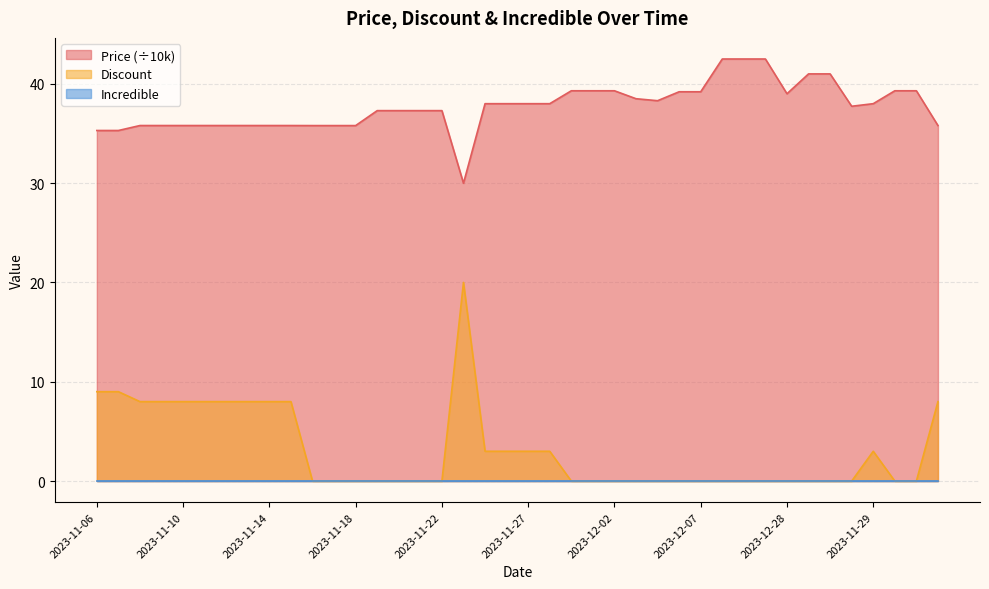

What is the total value across all series at 2023-12-02?

39.3